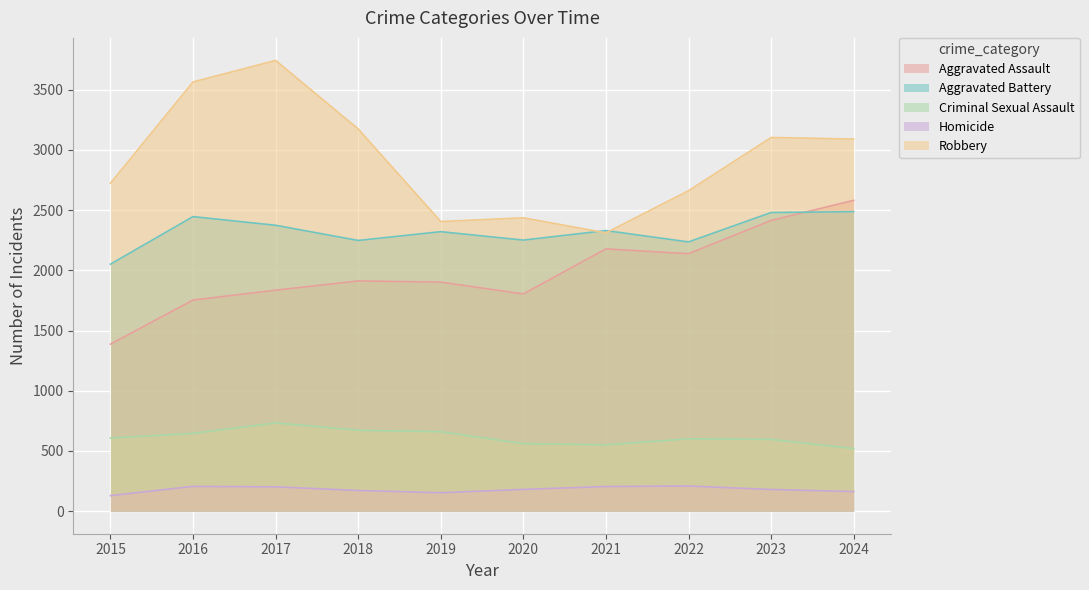

What is the maximum value for Aggravated Assault?

2581